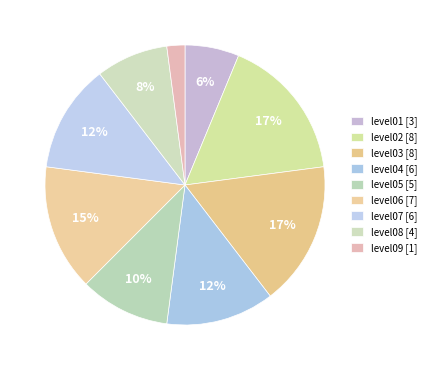

What percentage is the level02 slice, to the nearest percent?

17%